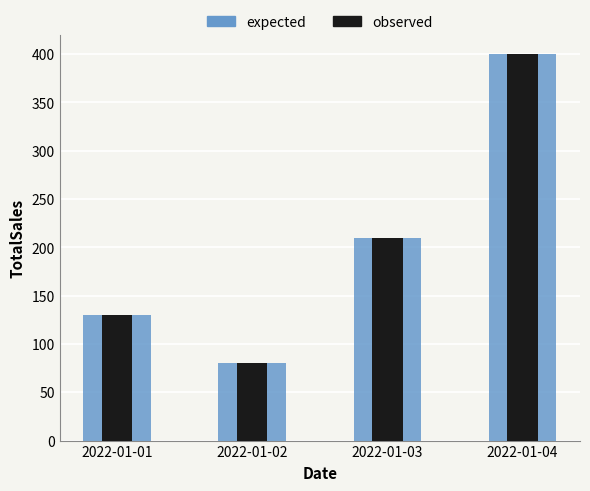

What is the lowest value of the expected series?

80